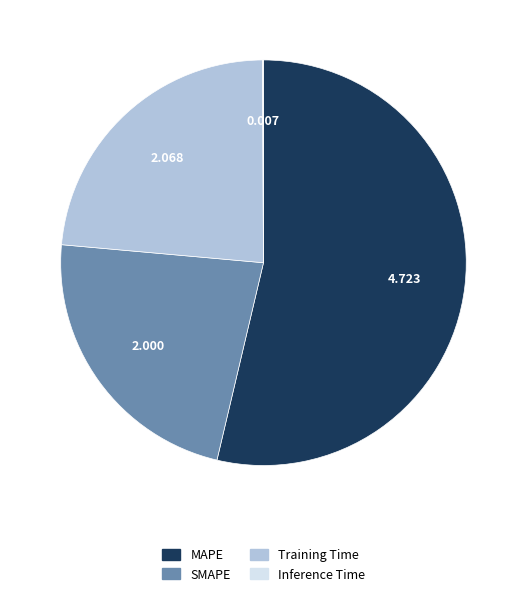

Do Training Time and SMAPE together represent more than half of the pie?

No